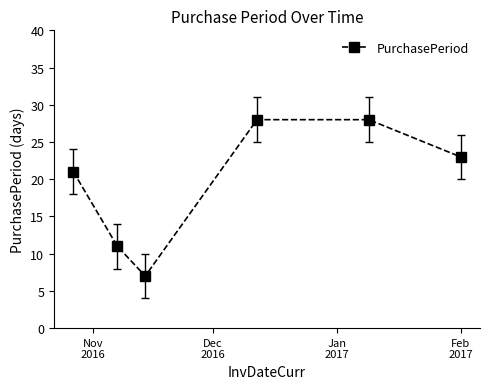

What is the value of the 5th point from the left?

28